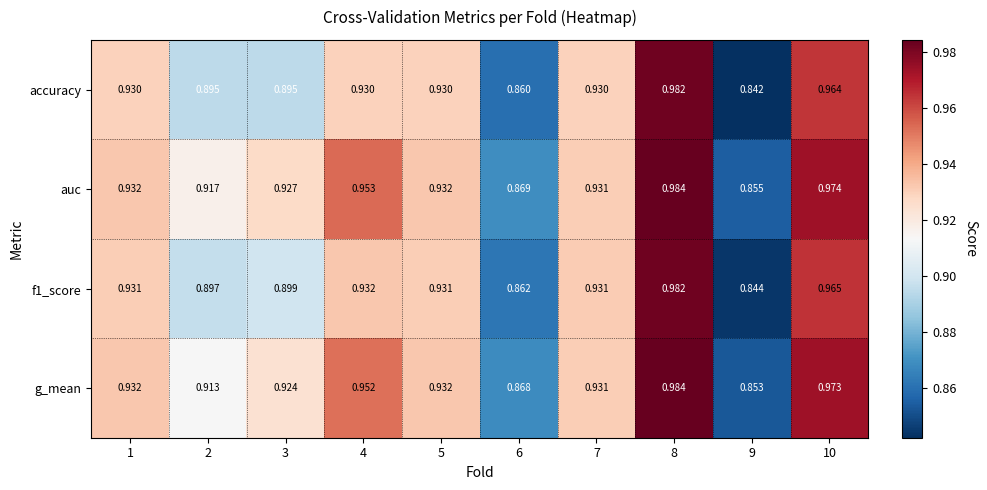

Which series changed the most between 1 and 4?

auc